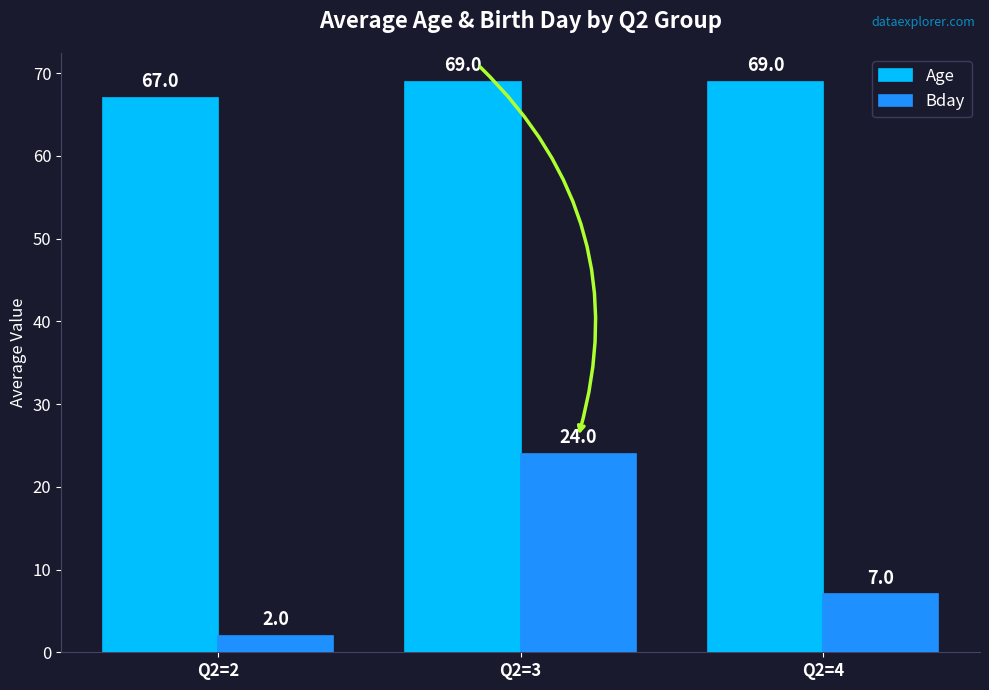

What is the average value of the Age series?

68